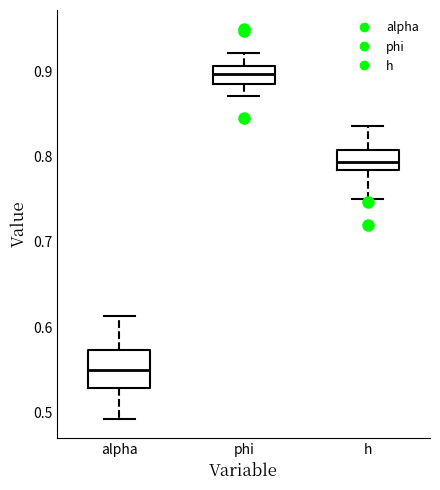

Where does the lower whisker of the box for alpha end on the y-axis? The values are not printed on the chart, so give them approximately, as read against the axis.

0.49